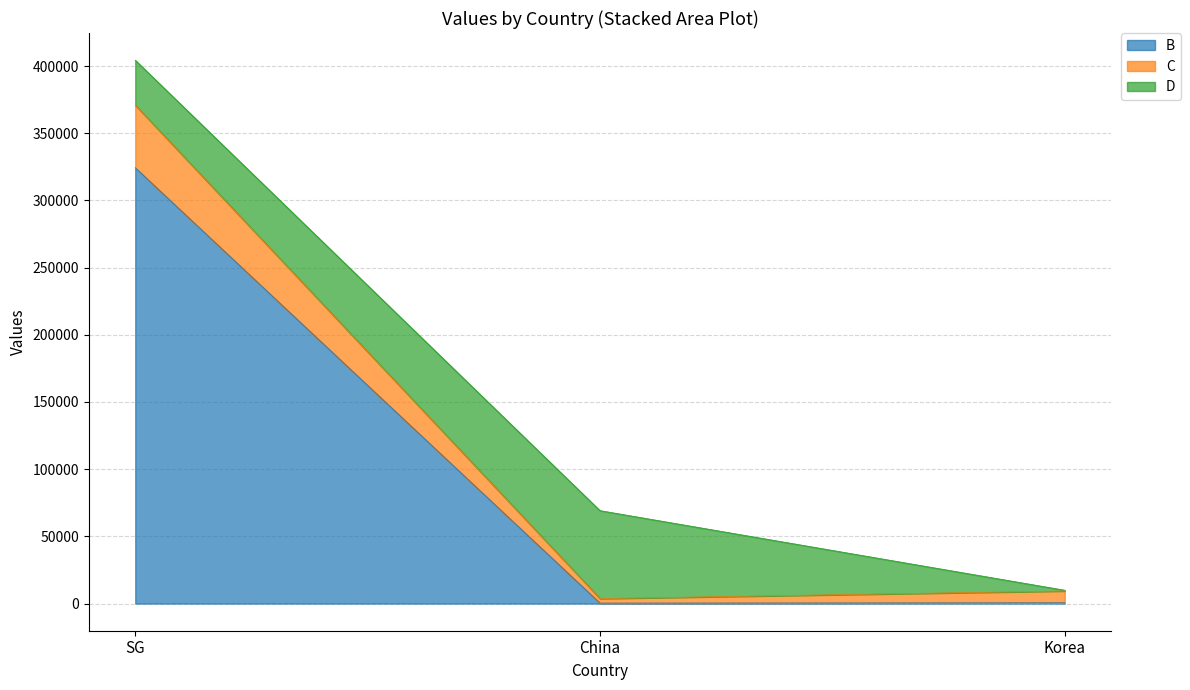

The B series shows 567 at Korea. True or false?

True